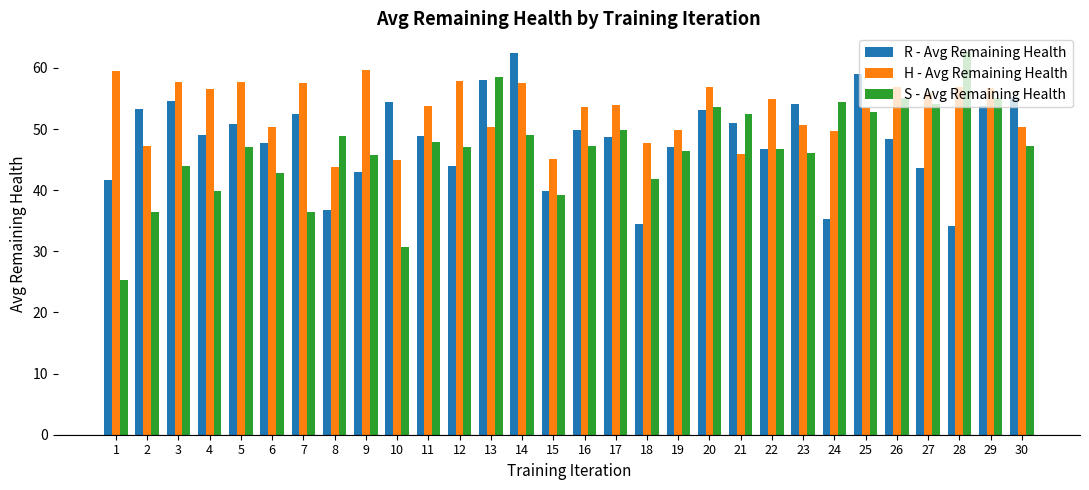

Which series changed the most between 4 and 13?

S - Avg Remaining Health